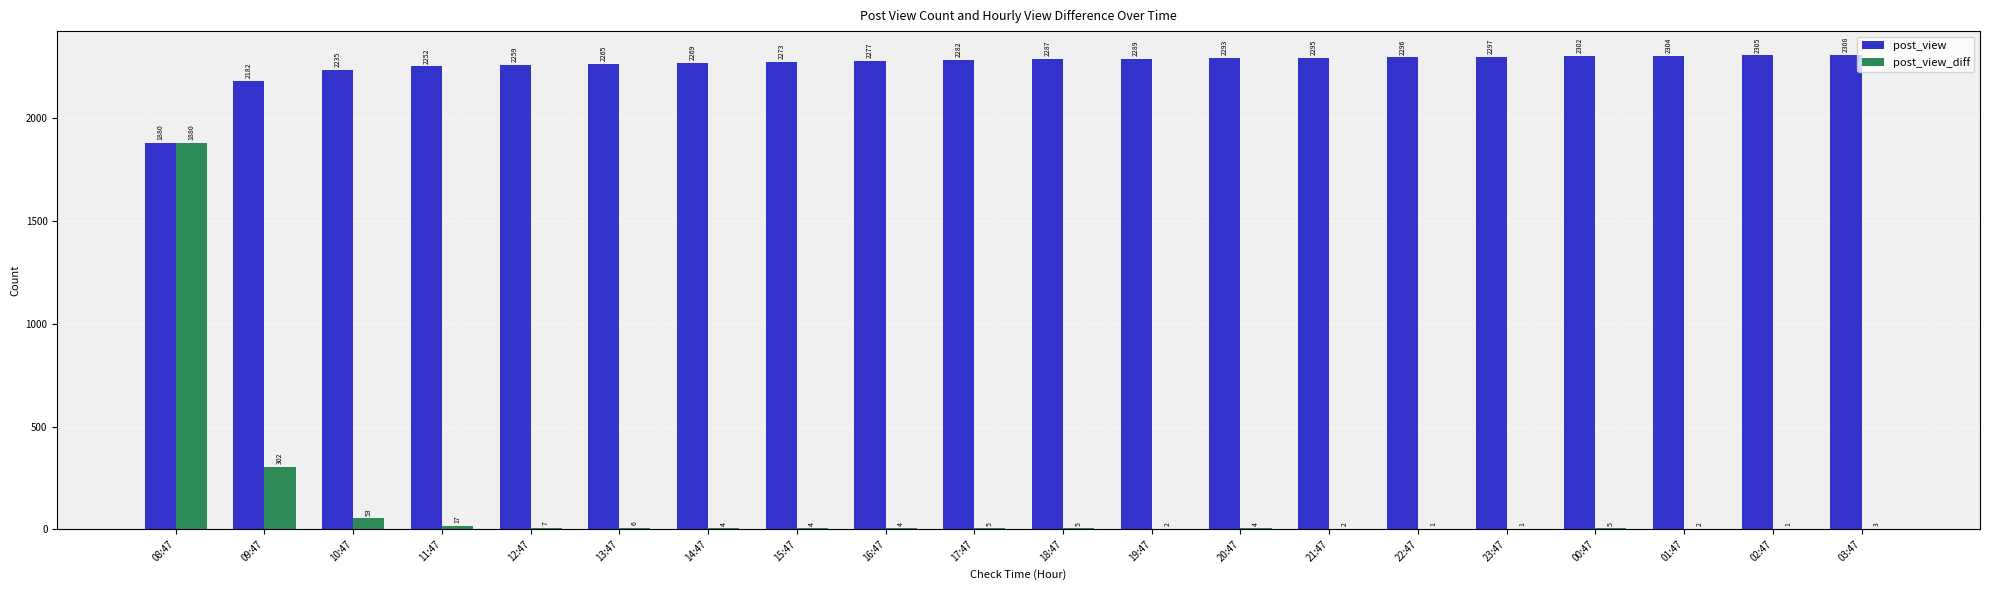

Which series has the largest range (max minus min)?

post_view_diff